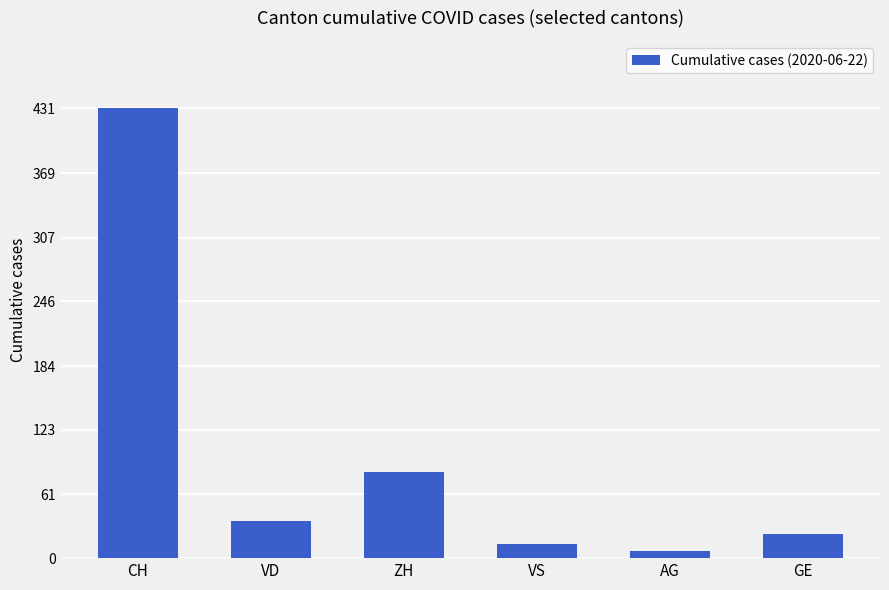

True or false: the data shows 7 at AG.

True